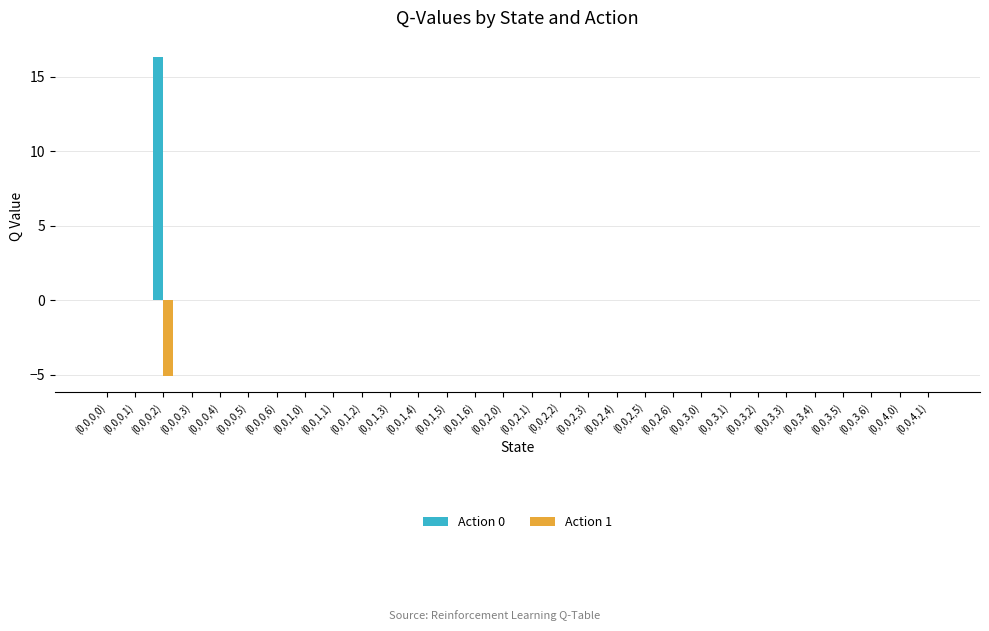

How many groups of bars are there?

30